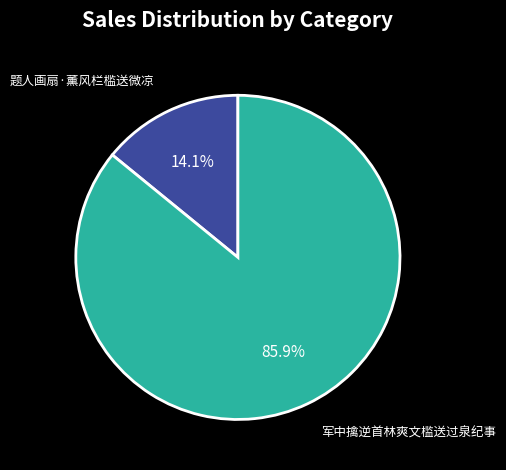

To the nearest percent, what is the difference between the largest and smallest slice percentages?

72%